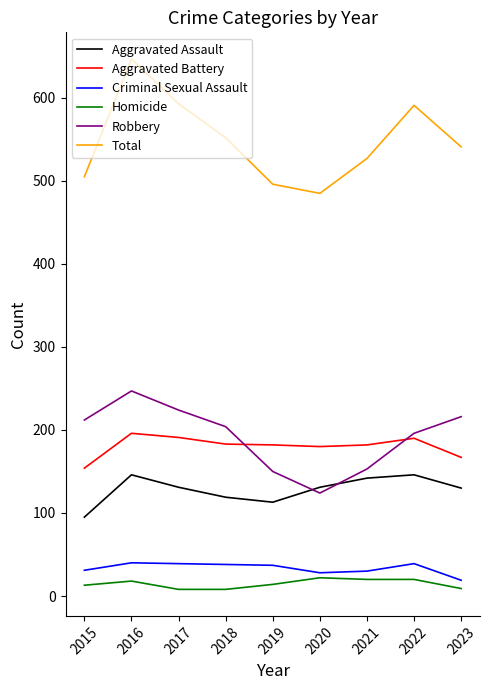

True or false: Aggravated Battery has a value of 167 at 2023.

True